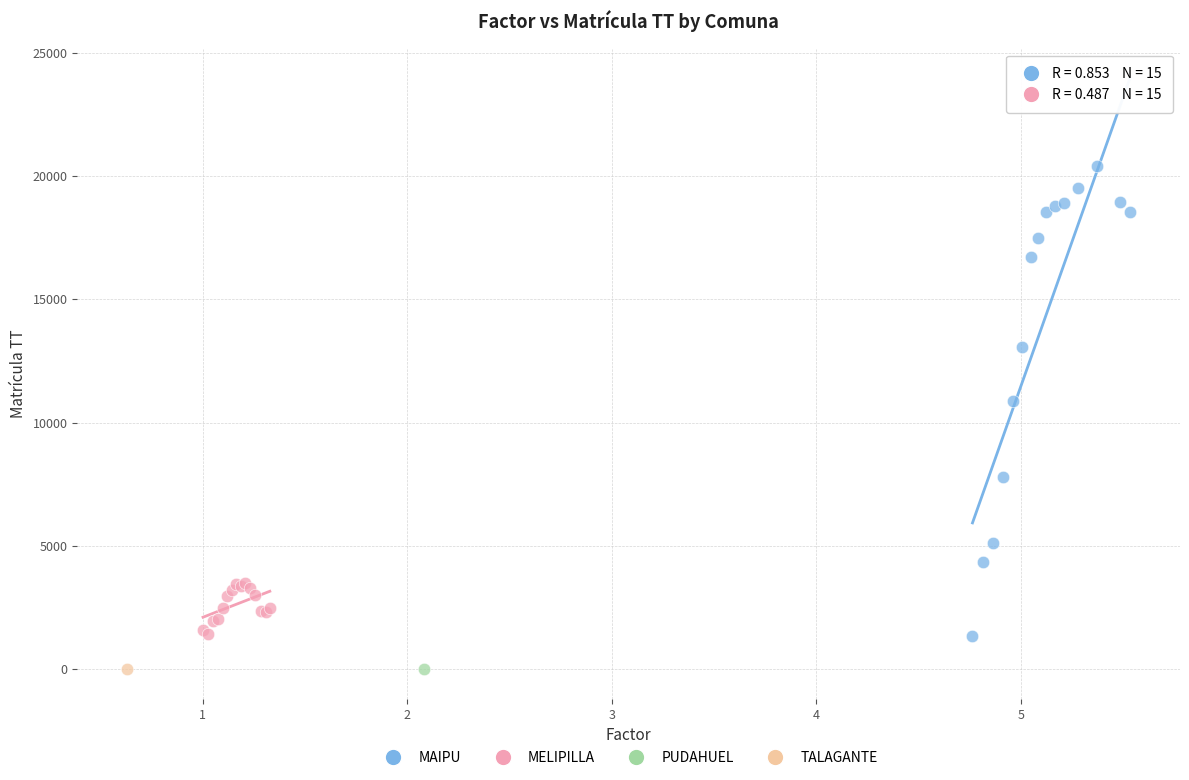

What are all the series names shown in the legend?

MAIPU, MELIPILLA, PUDAHUEL, TALAGANTE